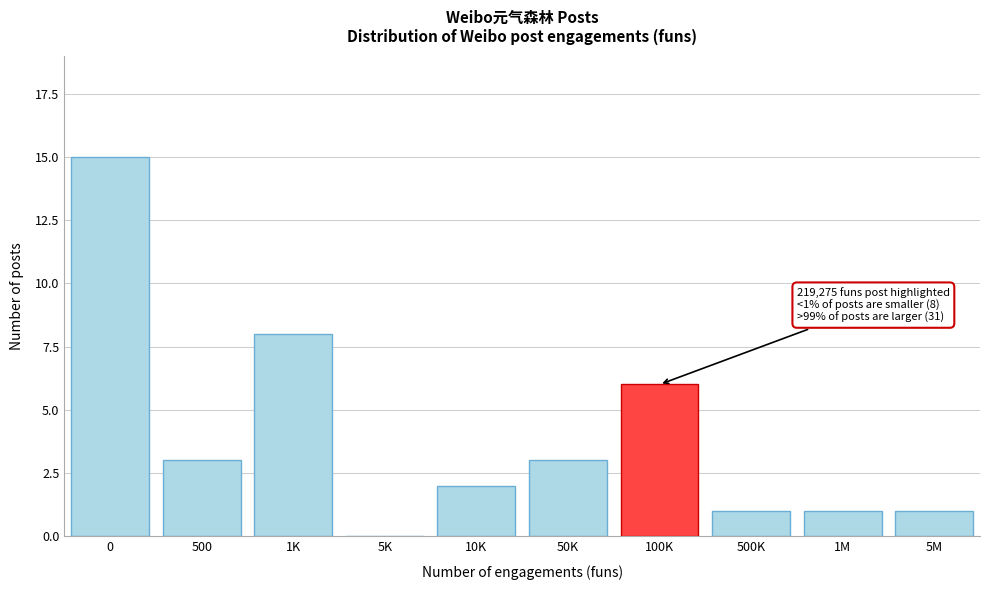

Reading left to right, extract all data points from this chart.

0=15	500=3	1K=8	5K=0	10K=2	50K=3	100K=6	500K=1	1M=1	5M=1